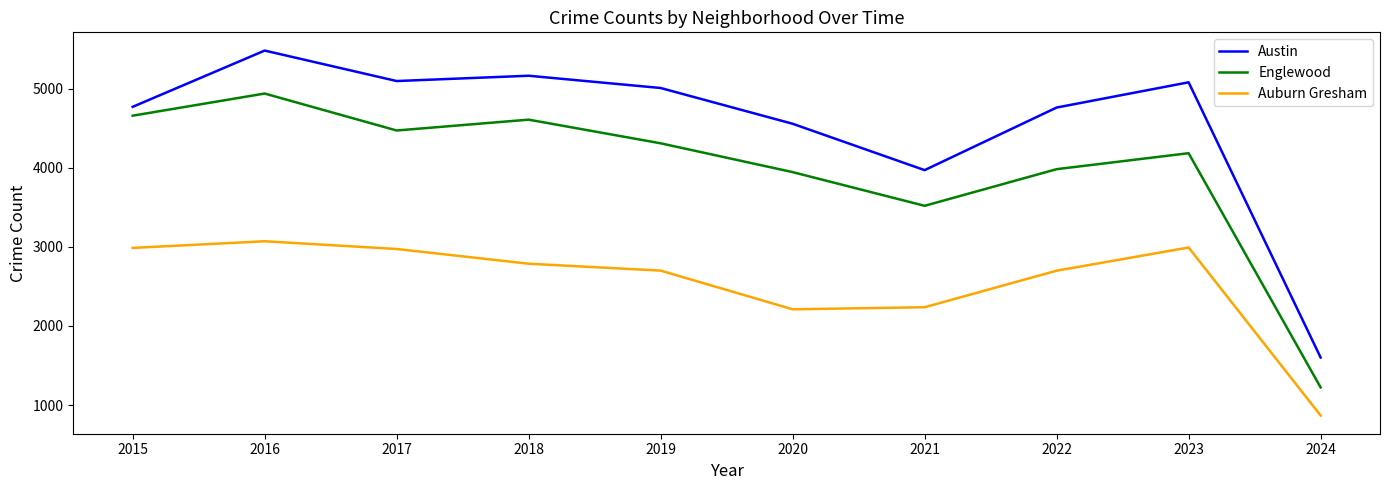

Between 2017 and 2020, which series saw the biggest shift?

Auburn Gresham